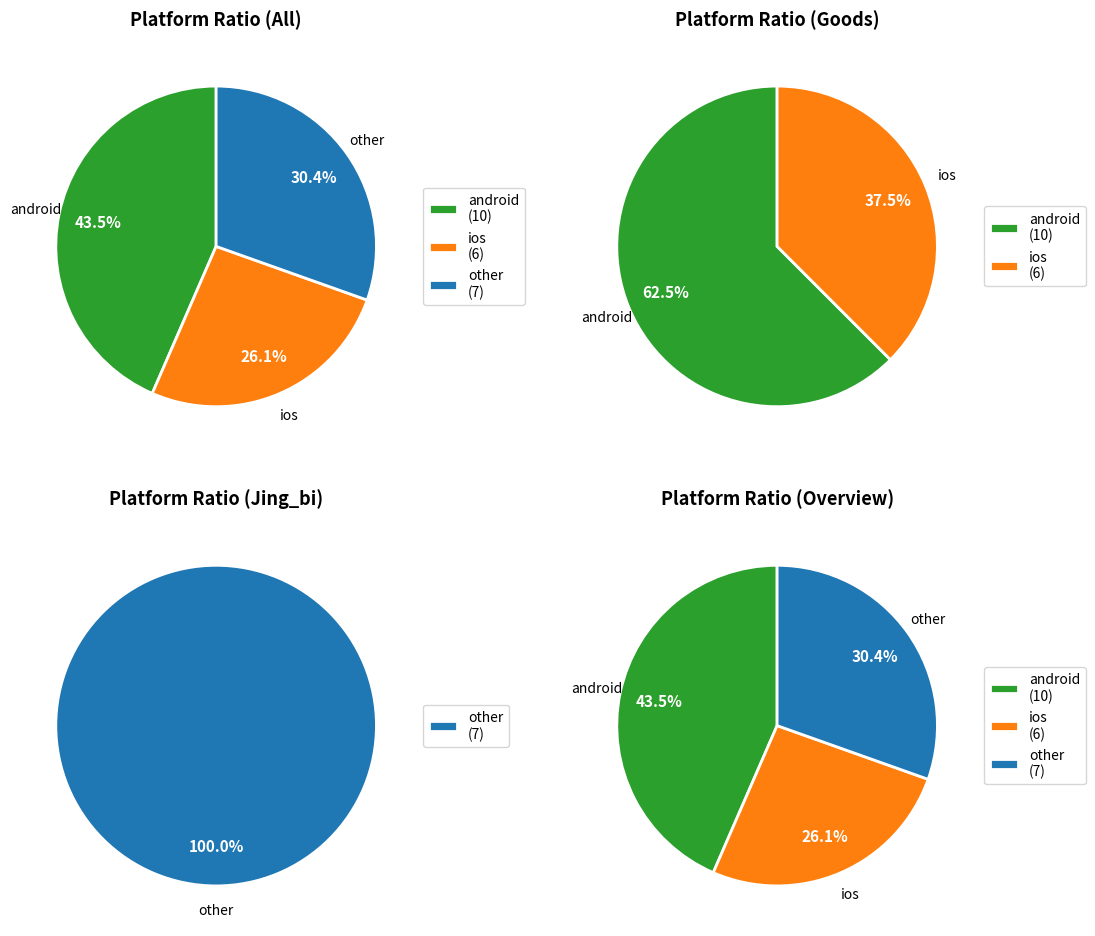

What is the change in value from ios to other?

+1